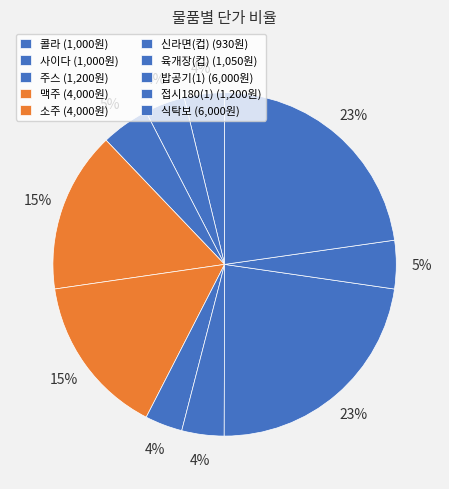

To the nearest percent, what is the difference between the largest and smallest slice percentages?

19%